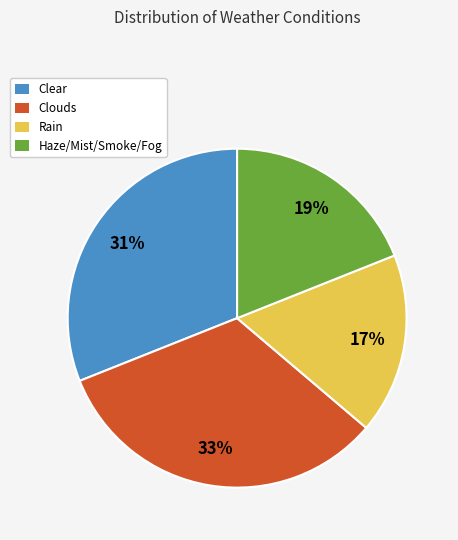

What percentage is the Rain slice, to the nearest percent?

17%